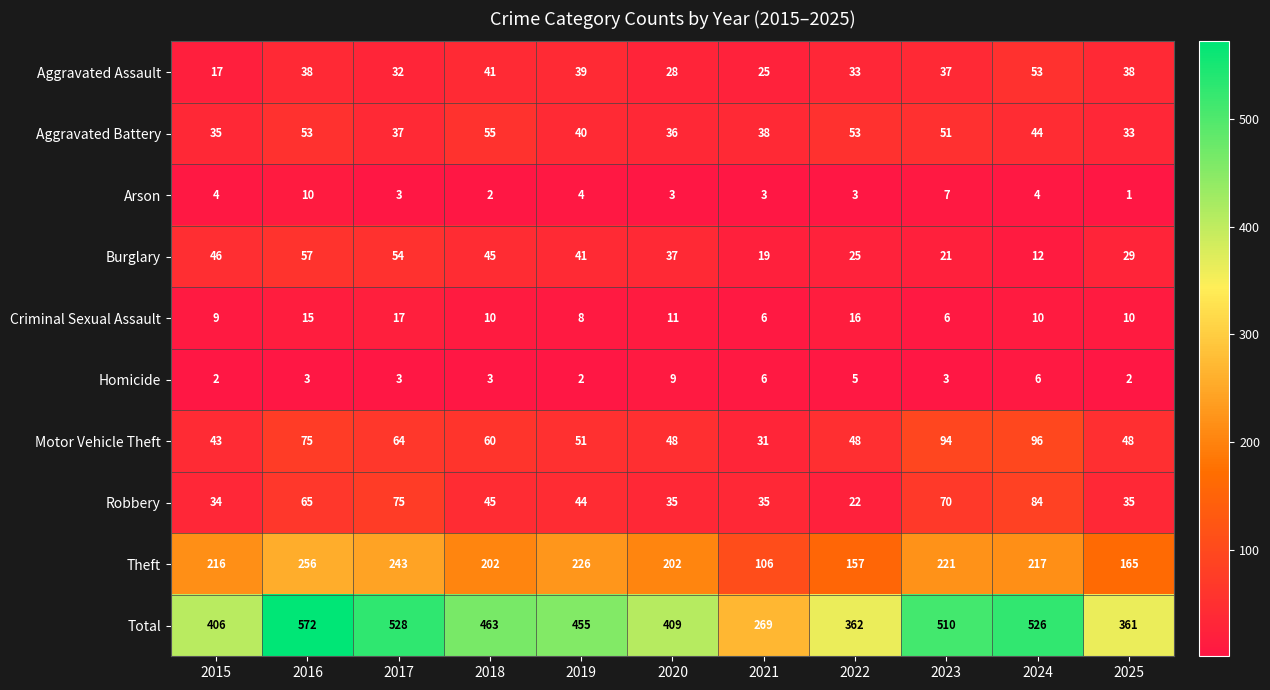

True or false: Theft has a value of 355 at 2020.

False